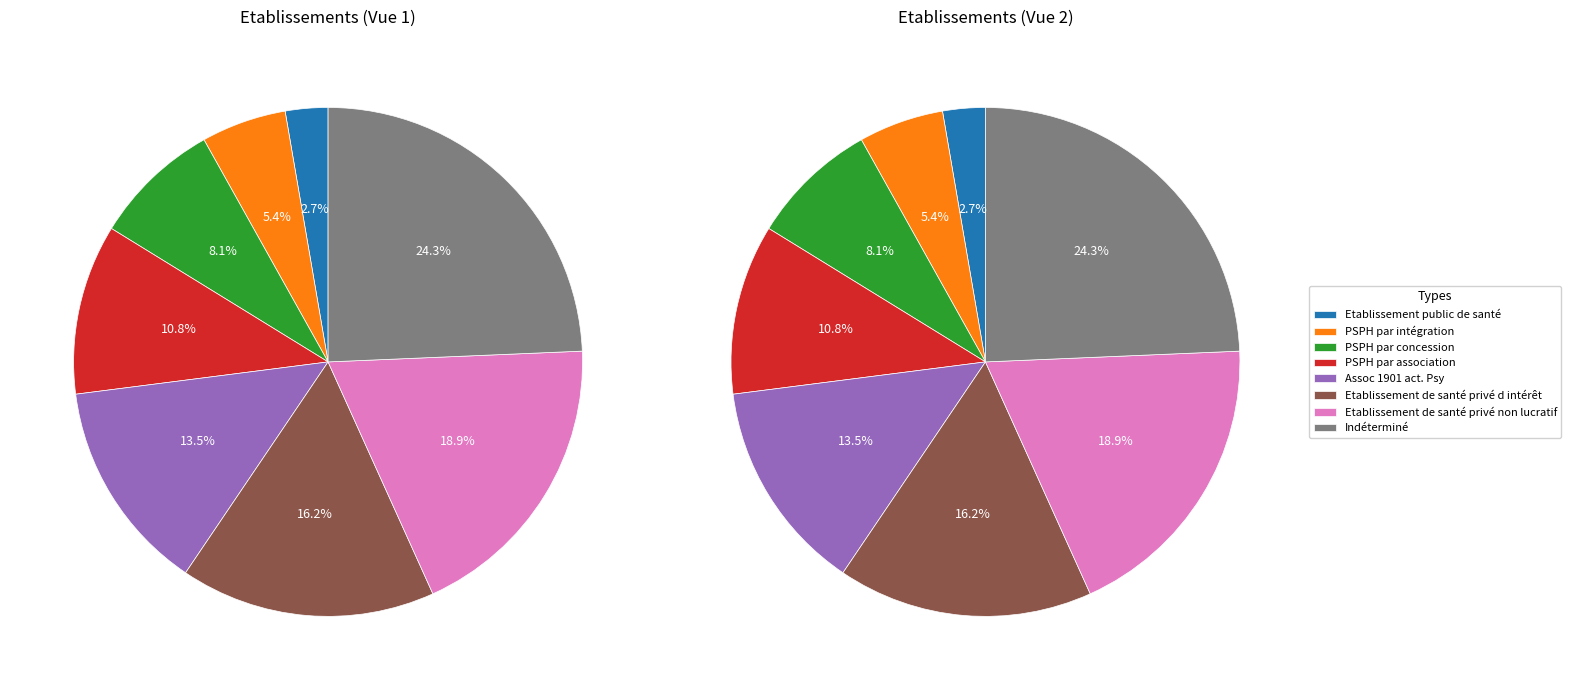

To the nearest percent, what is the average slice percentage?

12%